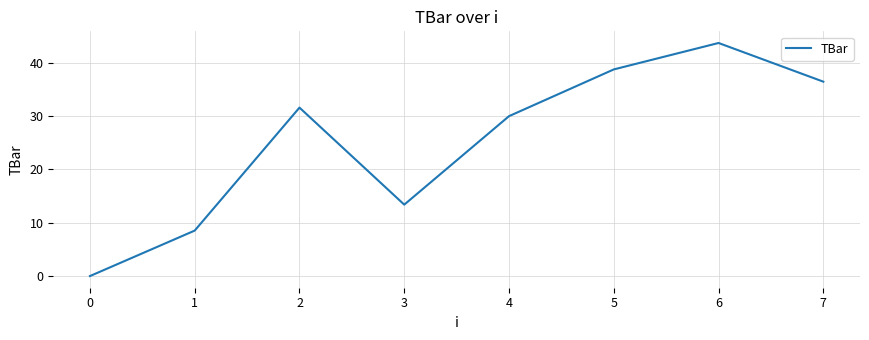

Is it true that the value at 5 is 11.8?

False